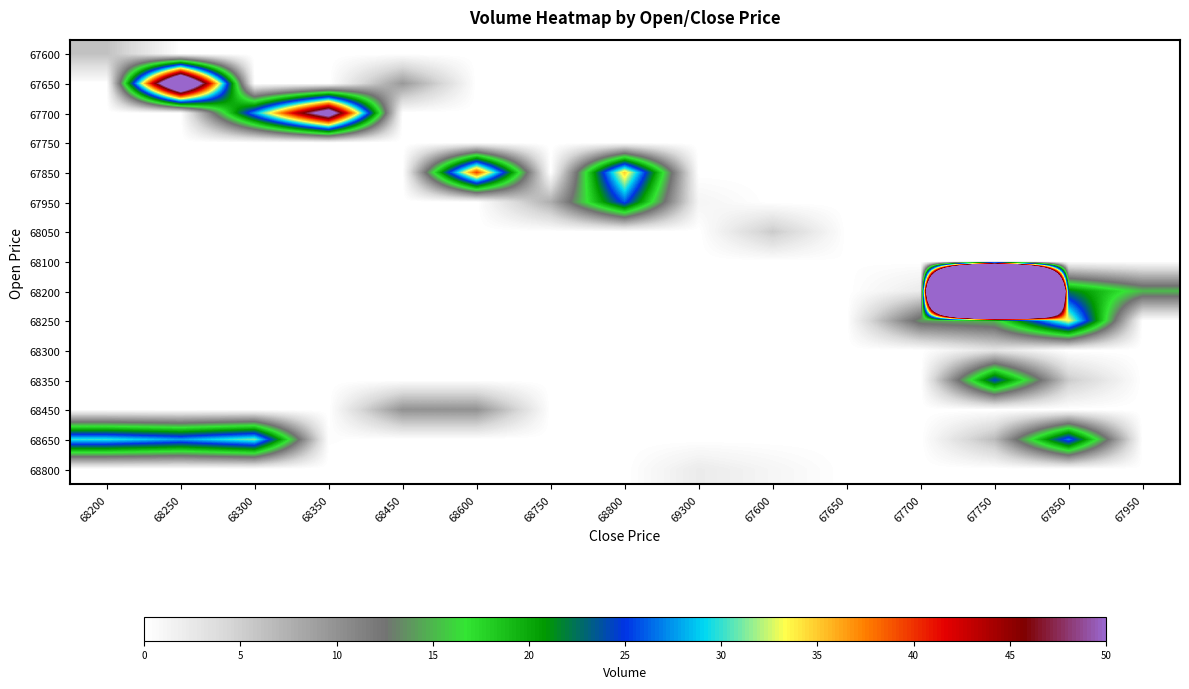

How many series are shown in this chart?

15